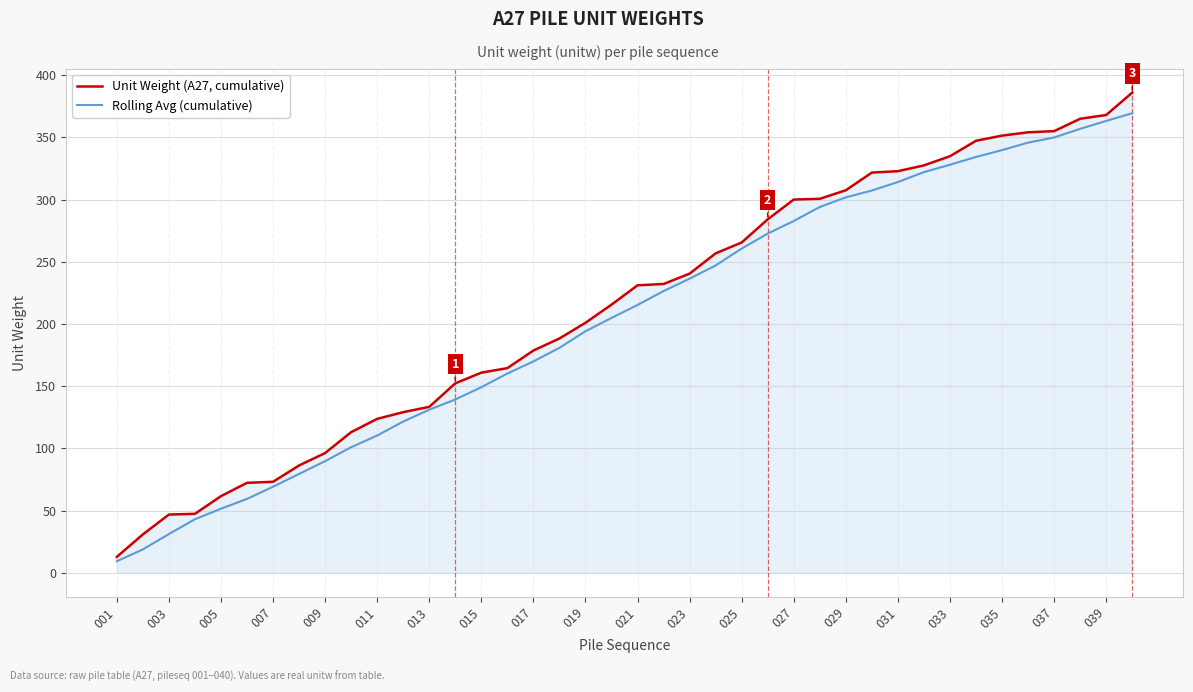

Does the chart display data point markers on the line(s)?

No